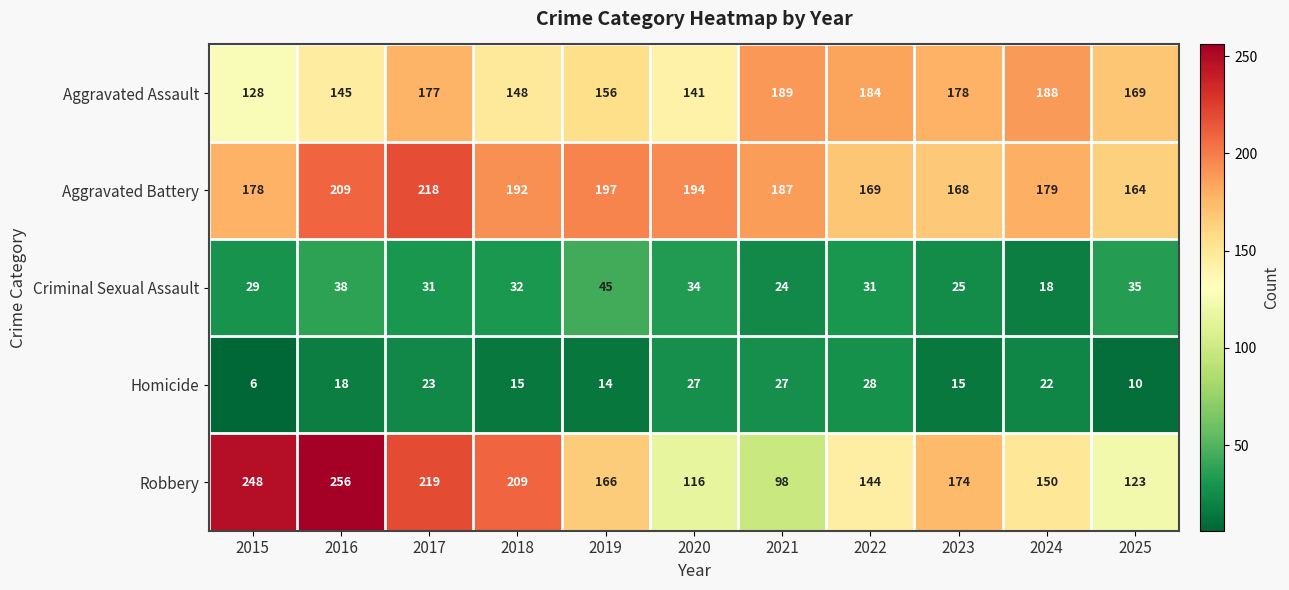

Where is Aggravated Assault nearest to the value 158?

2019